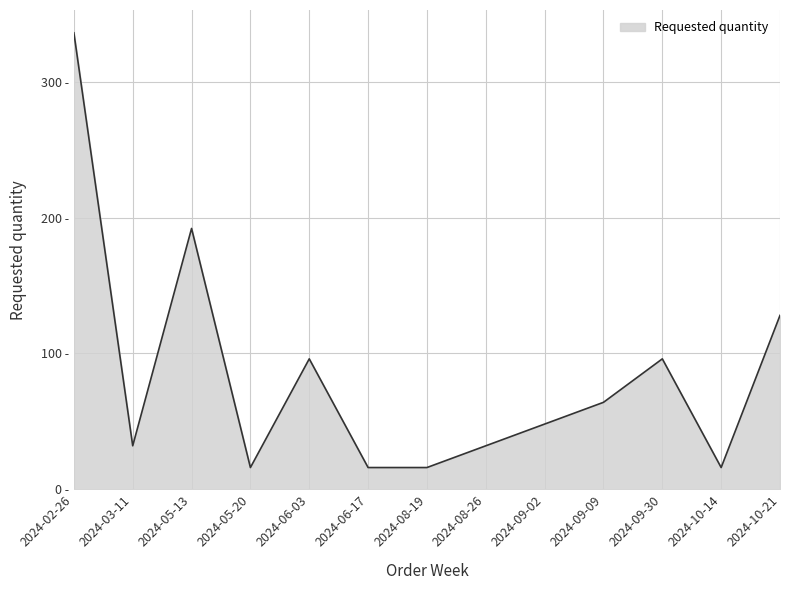

Reading right to left, transcribe all the data shown in this chart.

128	16	96	64	48	32	16	16	96	16	192	32	336